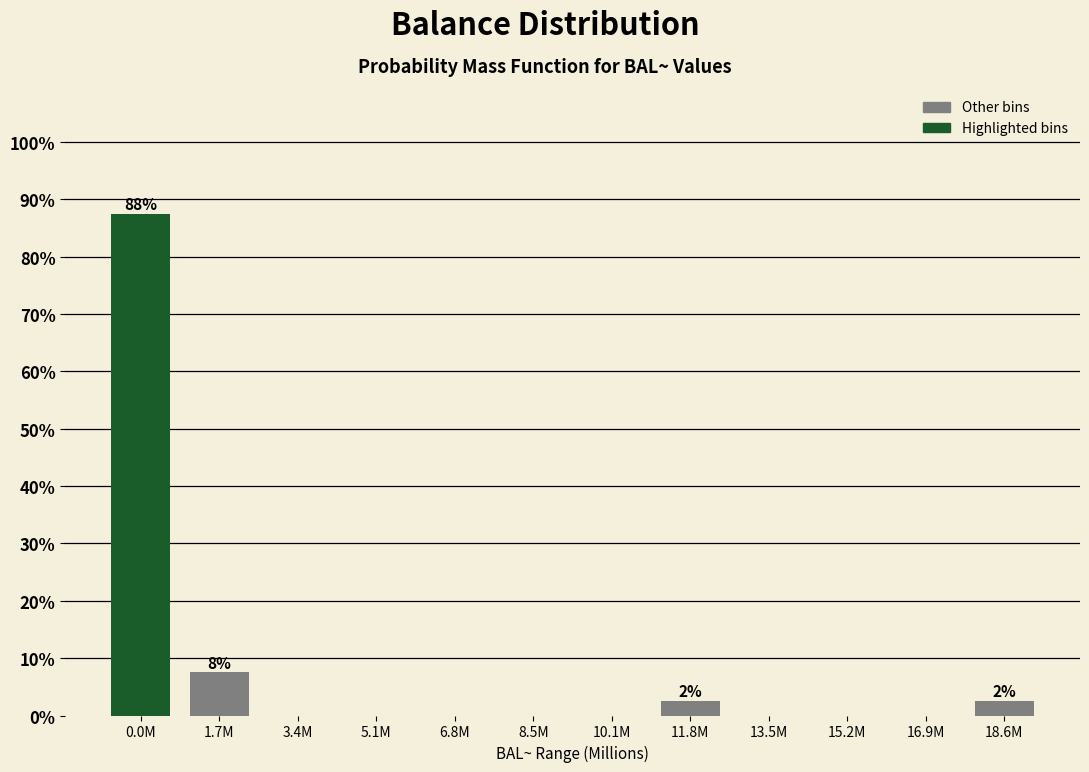

Reading left to right, extract all data points from this chart.

0.0M=87.5	1.7M=7.5	3.4M=0.0	5.1M=0.0	6.8M=0.0	8.5M=0.0	10.1M=0.0	11.8M=2.5	13.5M=0.0	15.2M=0.0	16.9M=0.0	18.6M=2.5